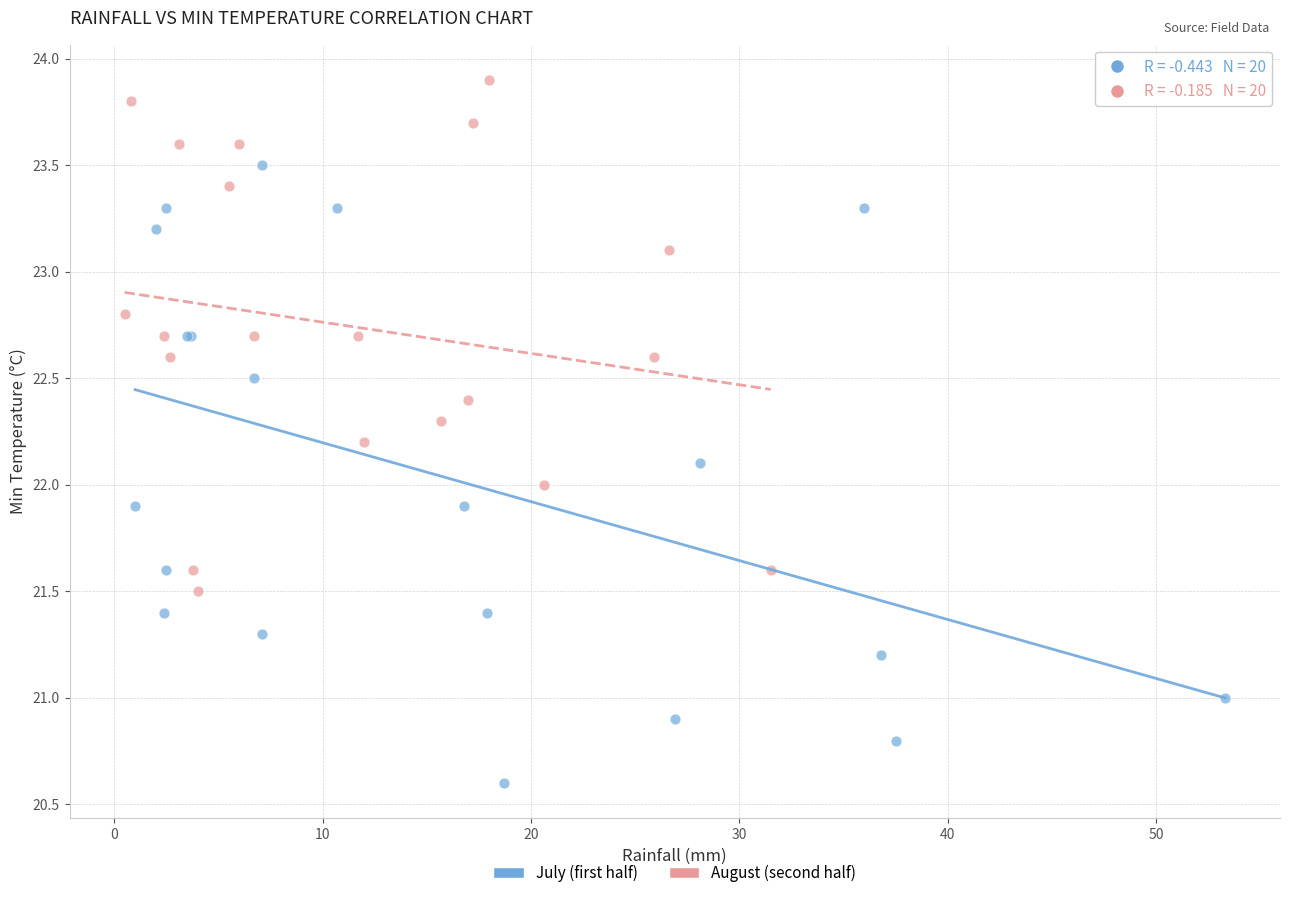

Which series has the widest spread of Y values?

July (first half)